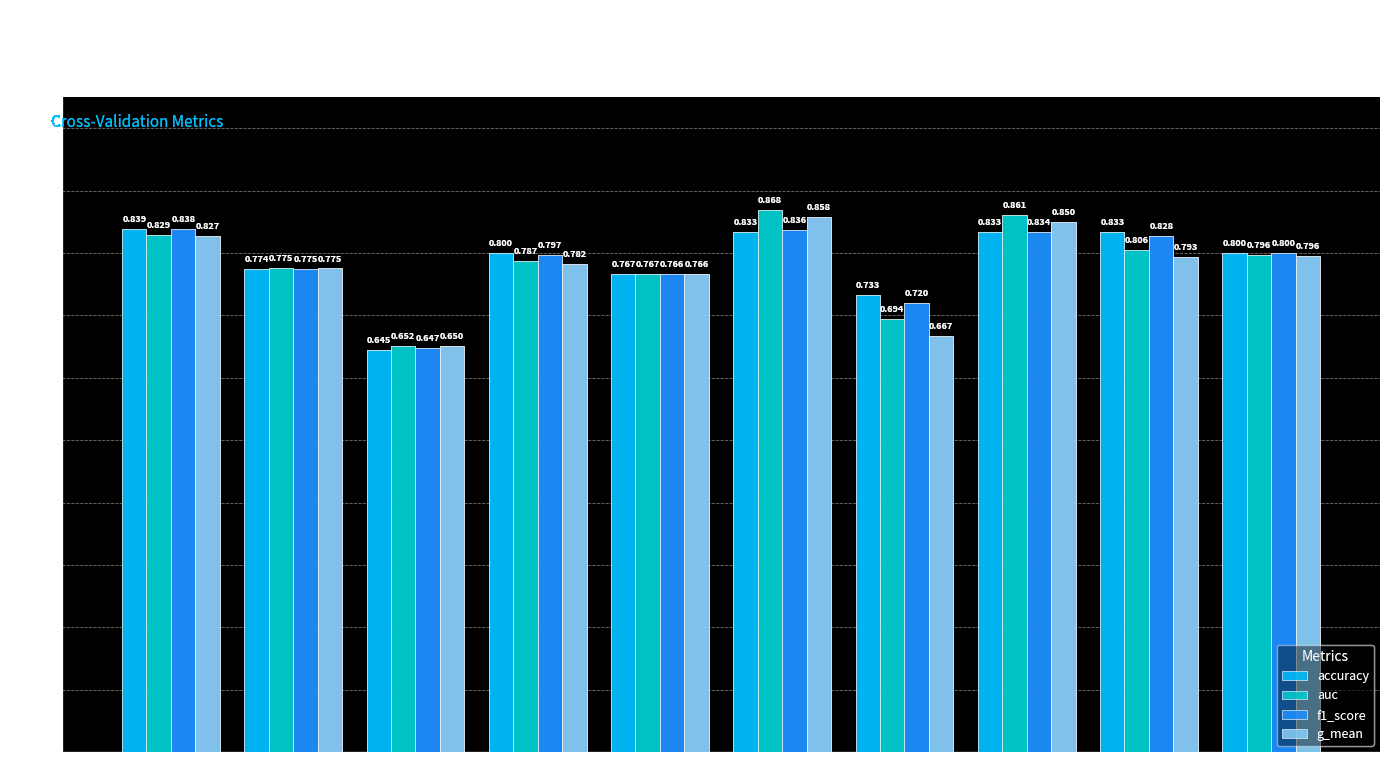

At how many categories does at least one series exceed 0?

10